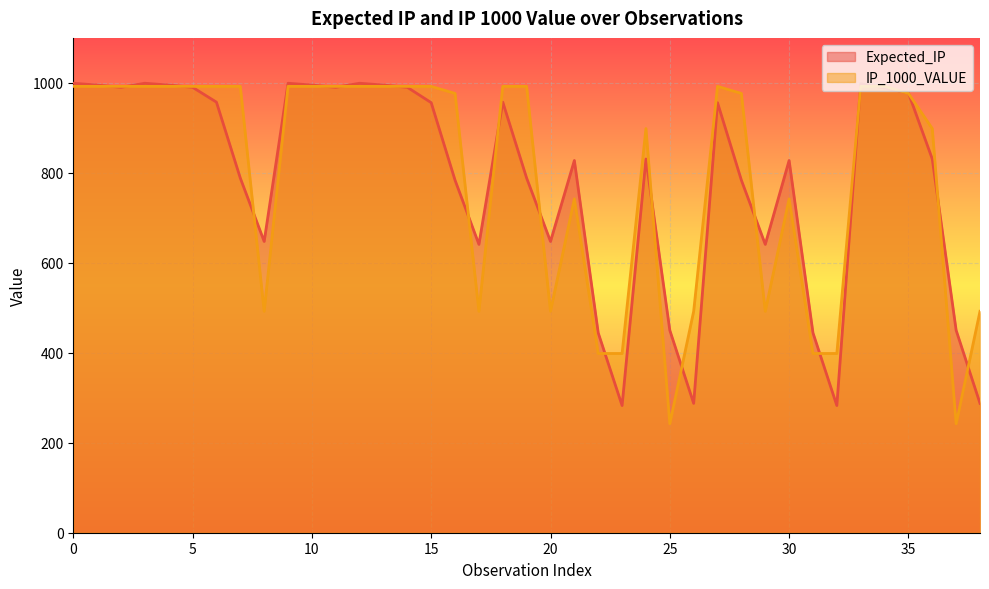

What is the difference between the second highest and minimum values in the IP_1000_VALUE series?

750.0